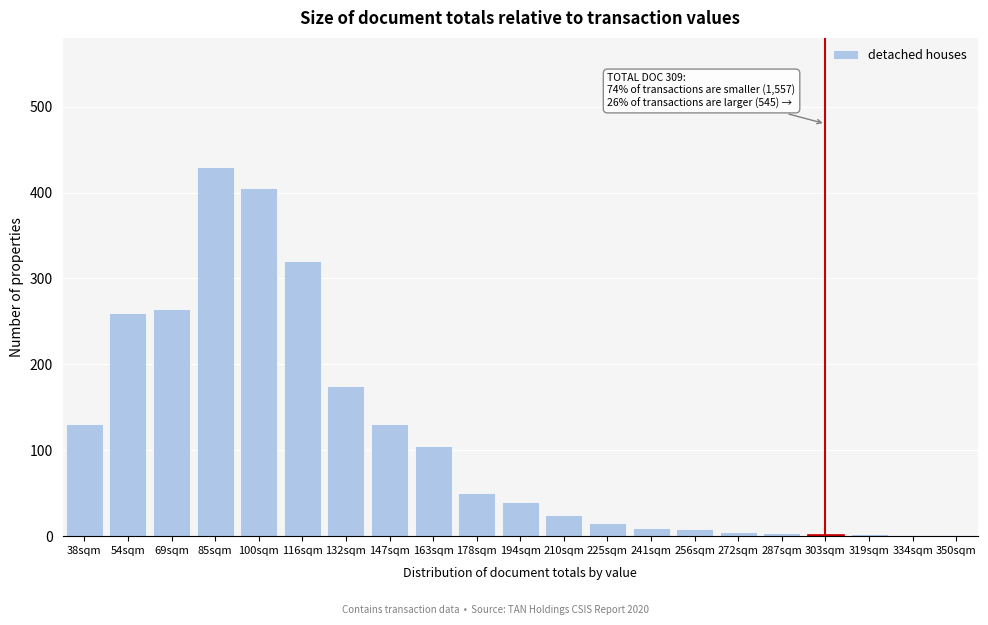

What is the change in value from 38sqm to 194sqm?

-90